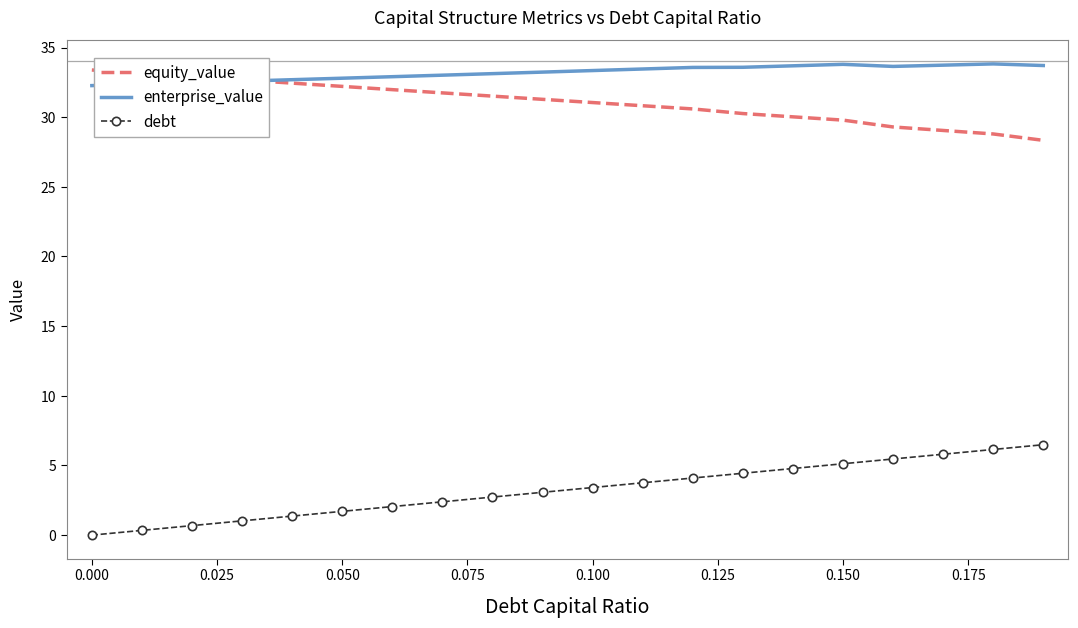

What is the highest value of the equity_value series?

33.4